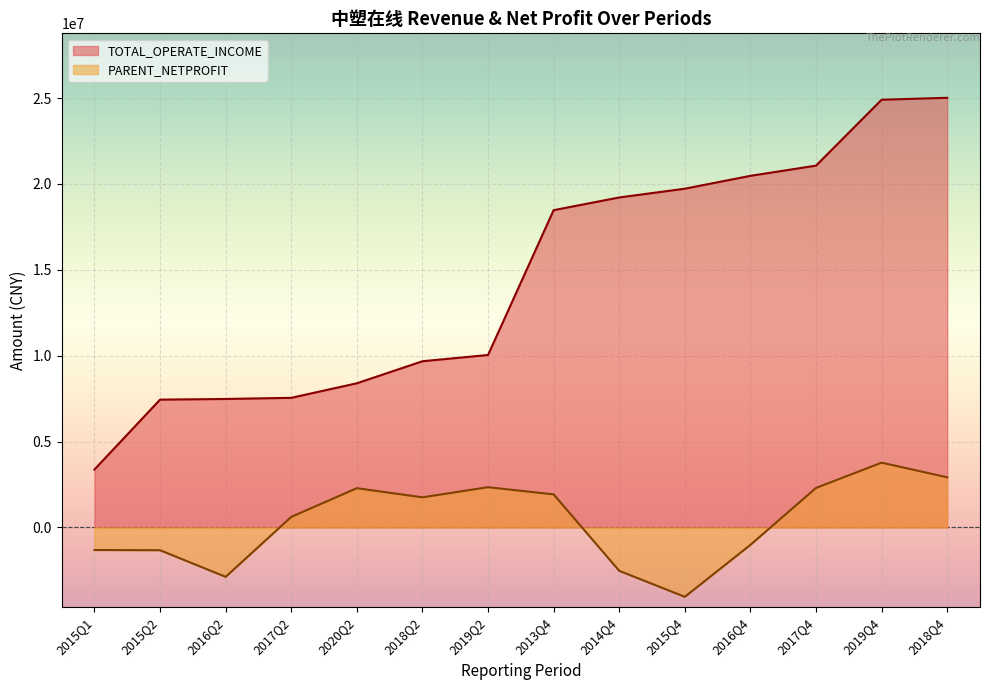

What is the sum of the TOTAL_OPERATE_INCOME values at 2020Q2 and 2016Q2?

15872690.4